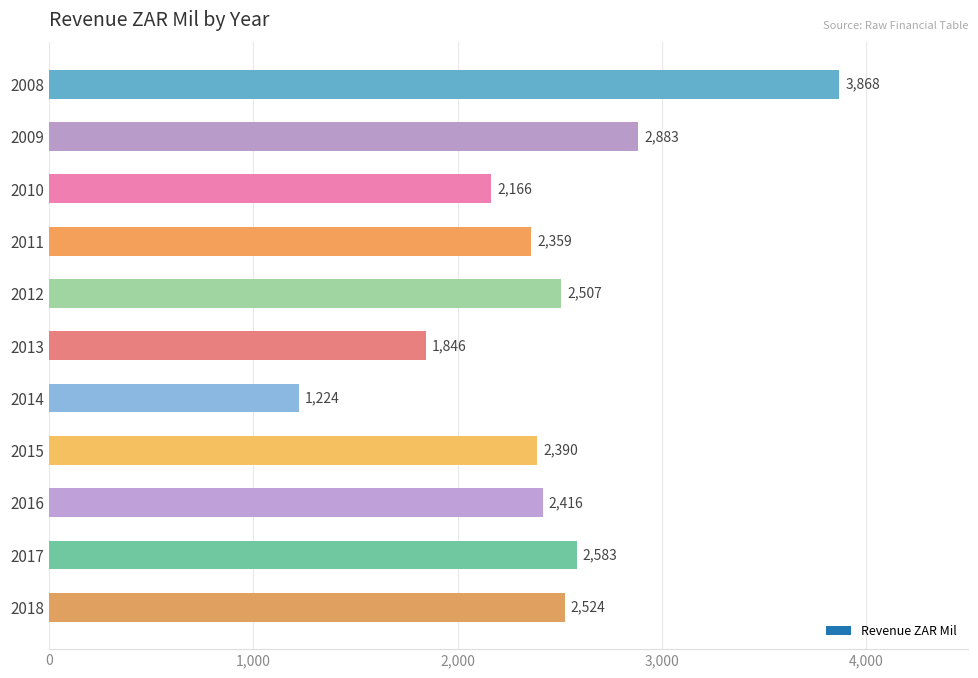

What is the value of the 11th bar from the top?

2524